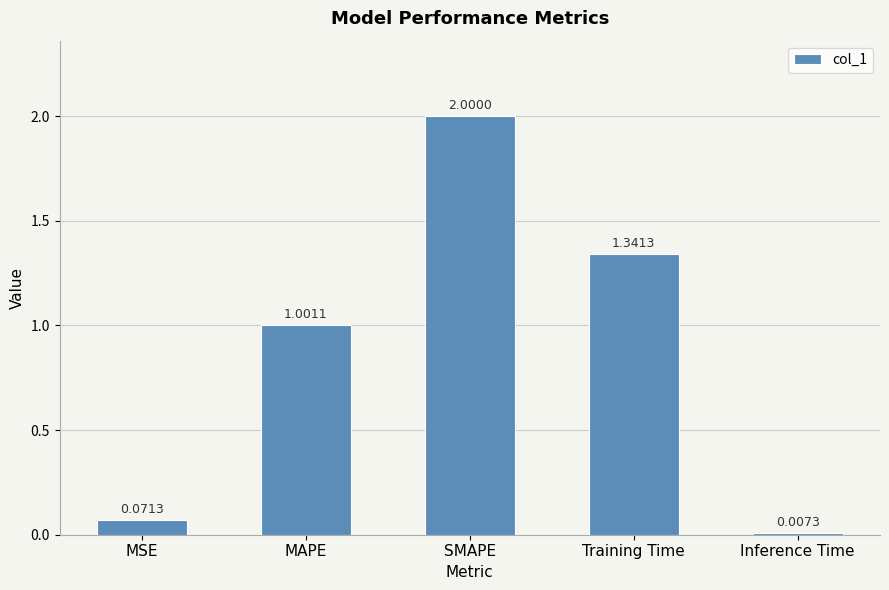

At which label does the data first exceed 1?

MAPE